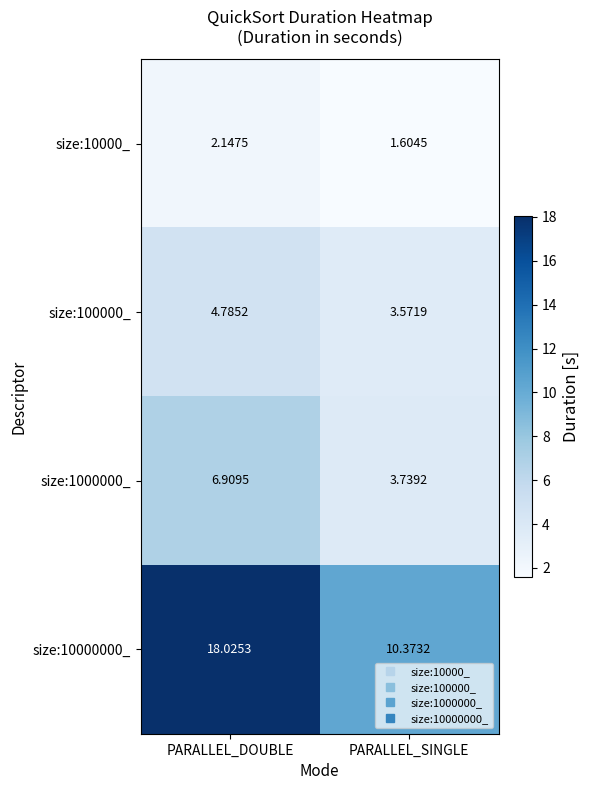

How many data points in size:100000_ are less than 4?

1